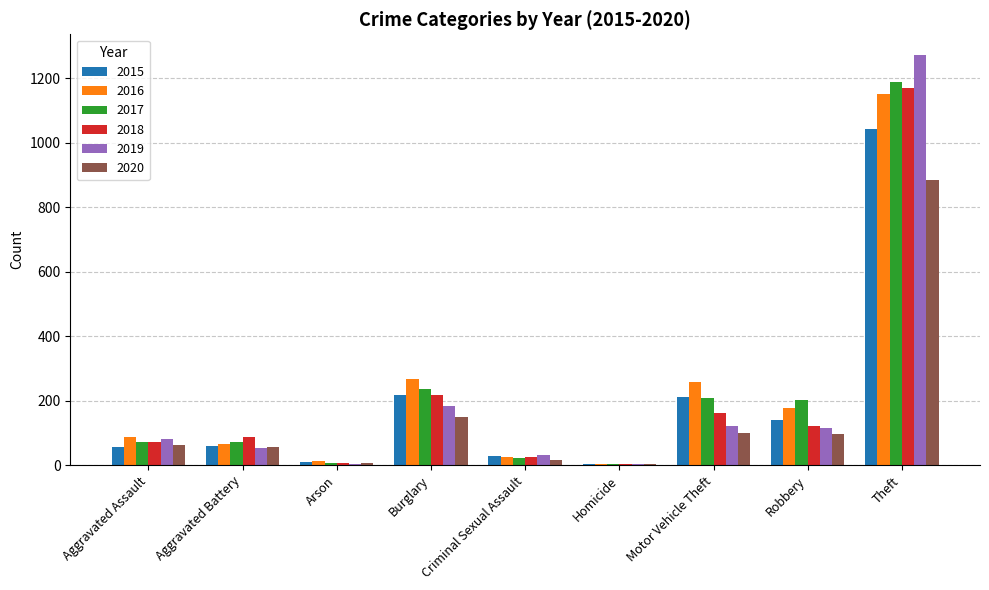

Are the bars horizontal?

No